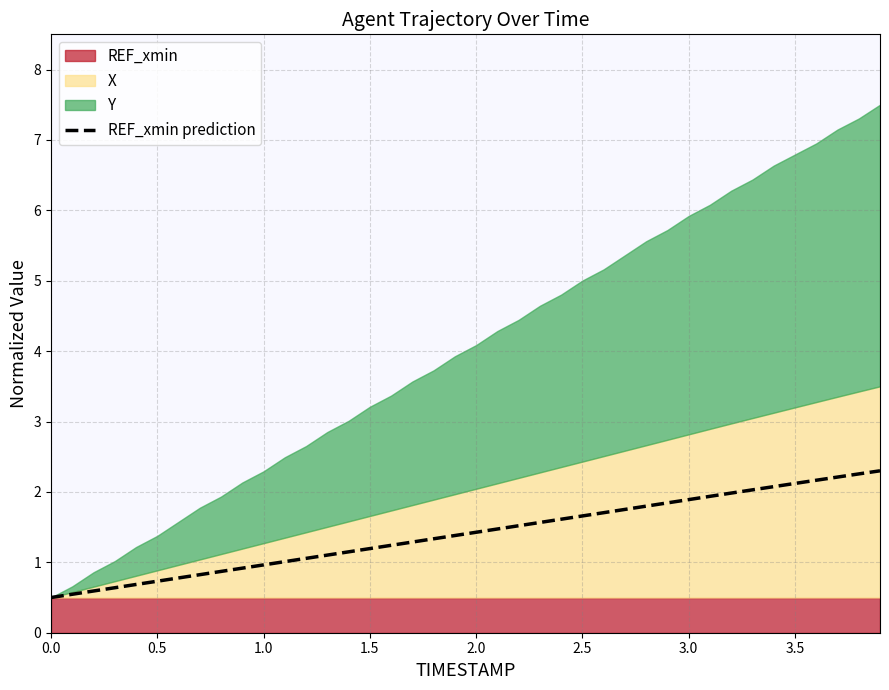

How many lines are shown in the chart?

1